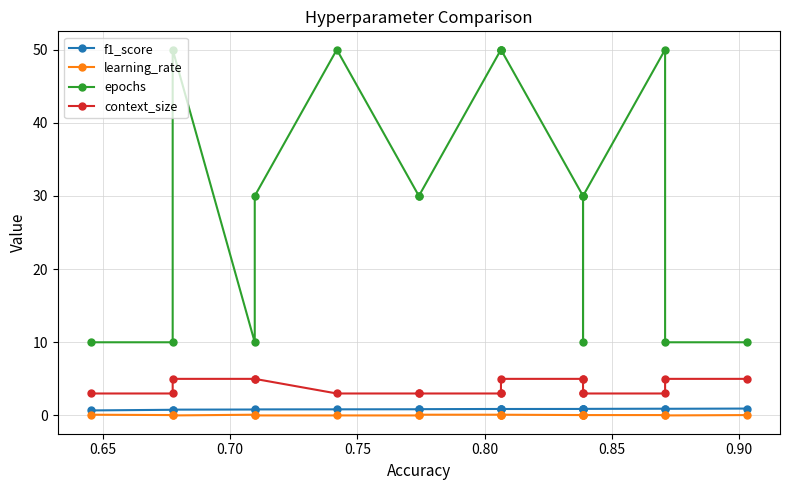

True or false: epochs has more than 1 points higher than both neighbors.

True